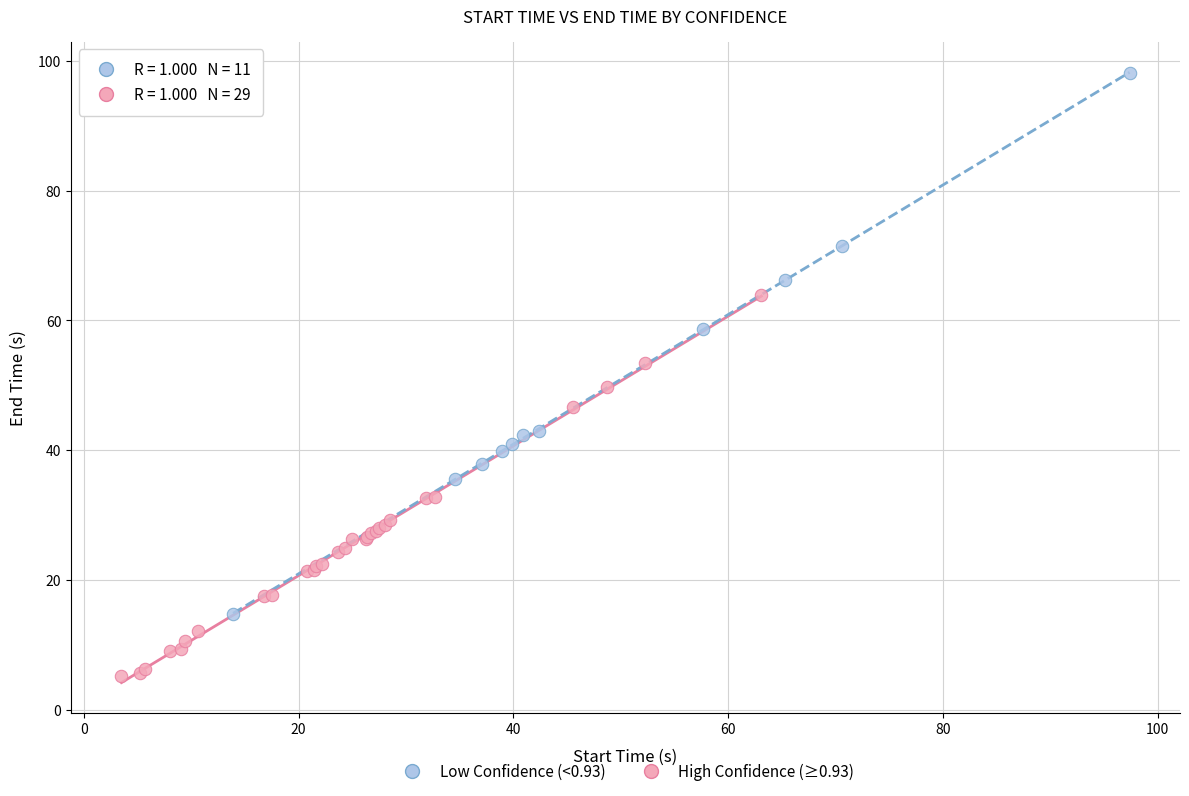

Which series has the widest spread of Y values?

Low Confidence (<0.93)